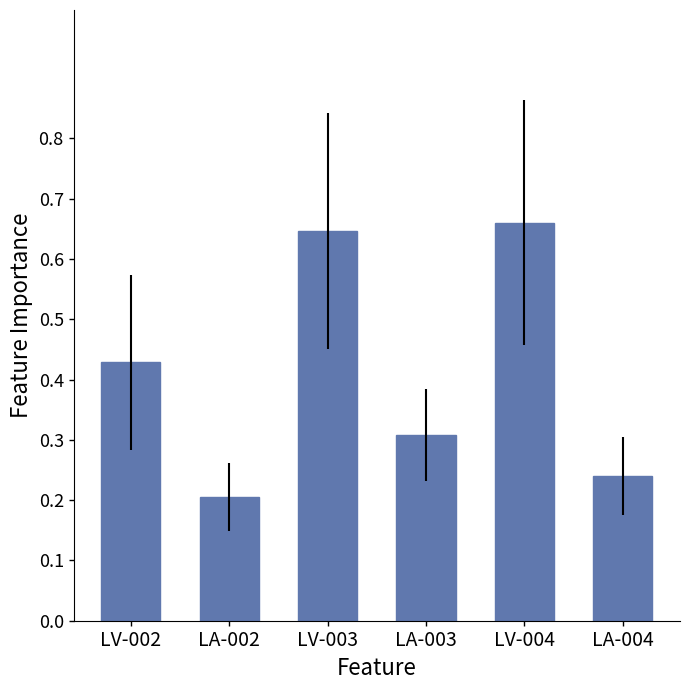

Rank the categories by value from highest to lowest.

LV-004, LV-003, LV-002, LA-003, LA-004, LA-002